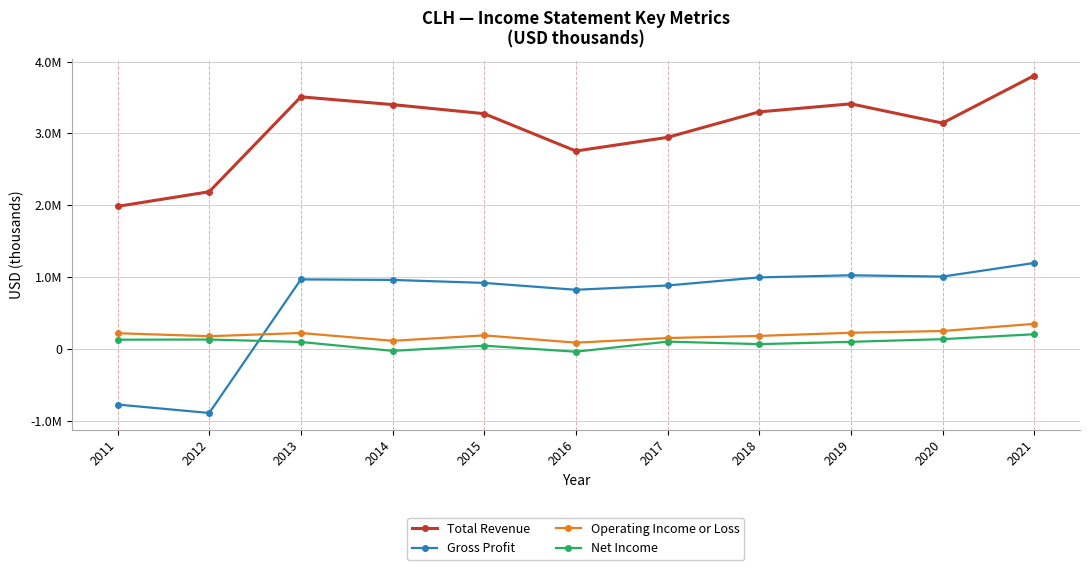

What is the difference between the highest and lowest values at 2021?

3602400